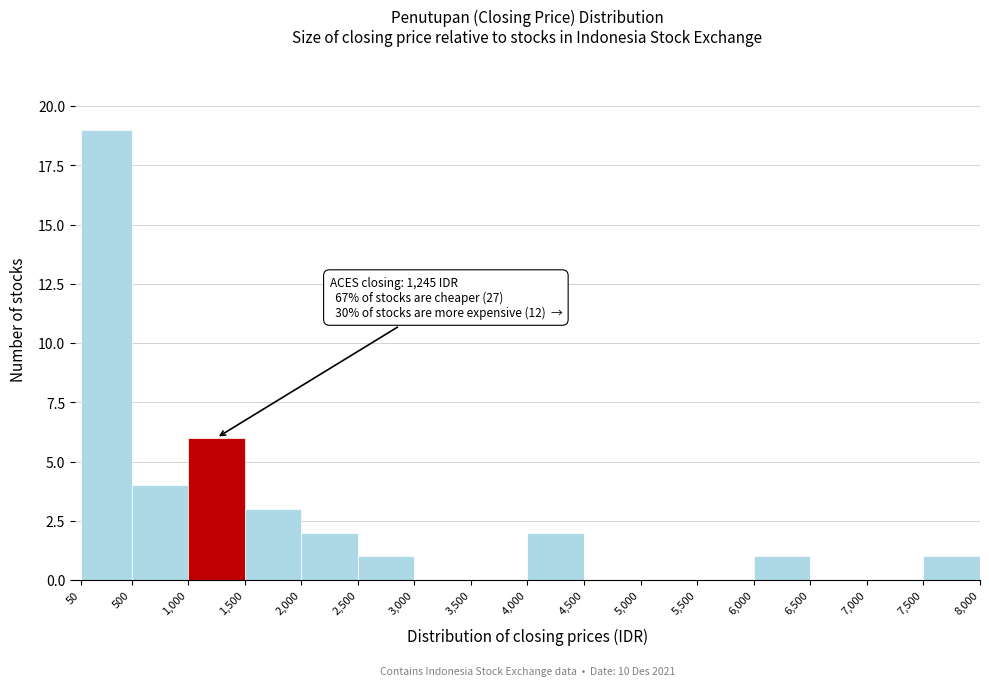

Which range on the x-axis has the tallest bar?

50 to 500